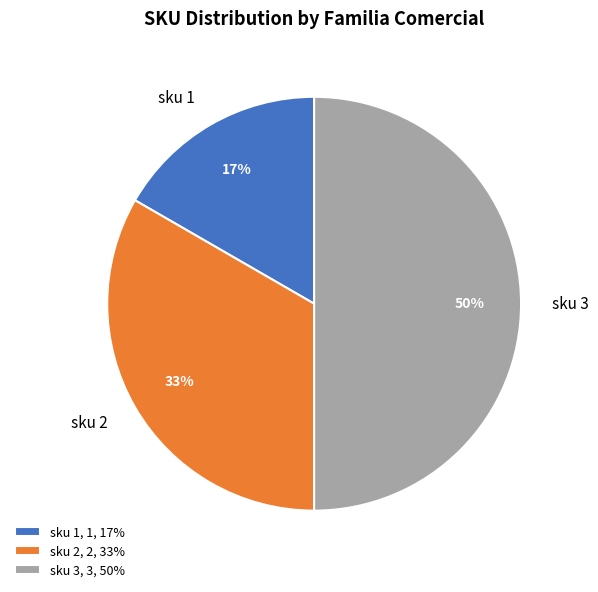

Between sku 2 and sku 3, which is larger?

sku 3